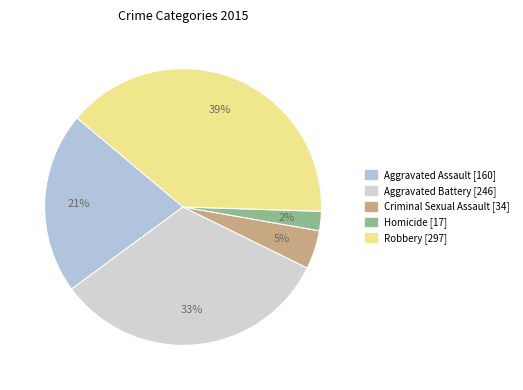

Rank the categories by value from highest to lowest.

Robbery, Aggravated Battery, Aggravated Assault, Criminal Sexual Assault, Homicide